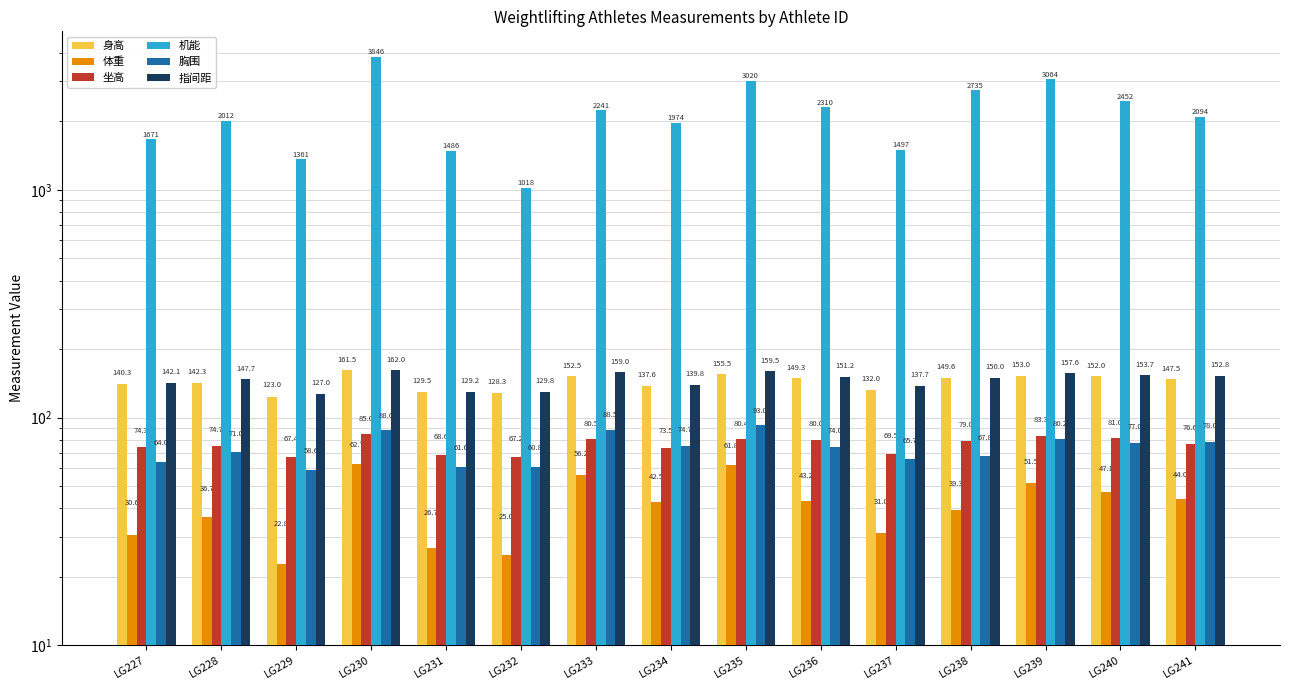

What is the total value across all series at LG237?

1932.9